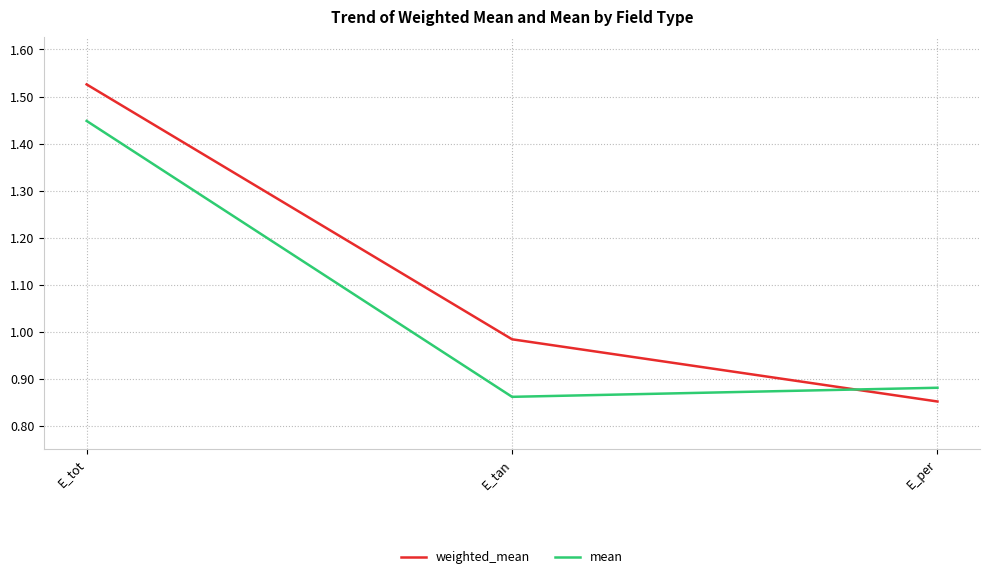

Which series changed the most between E_tot and E_per?

weighted_mean